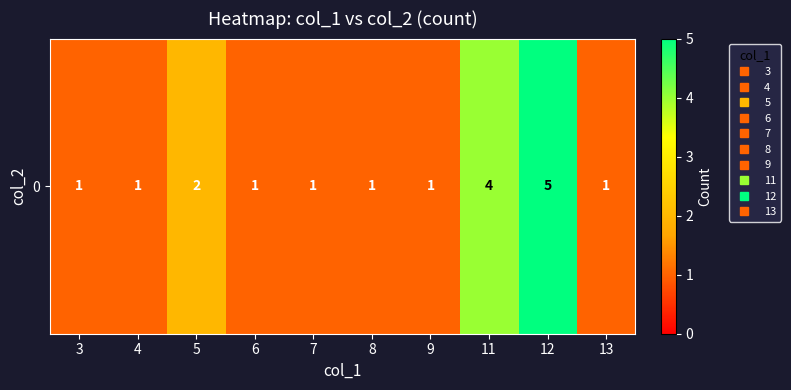

What value does the data have at 11?

4